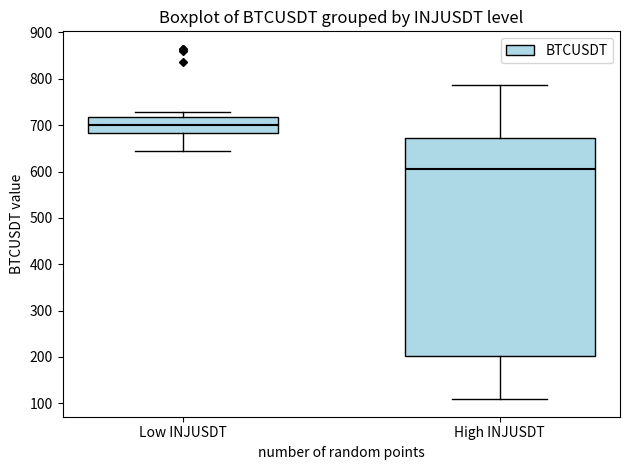

Which box is the tallest, from its lower edge to its upper edge?

High INJUSDT